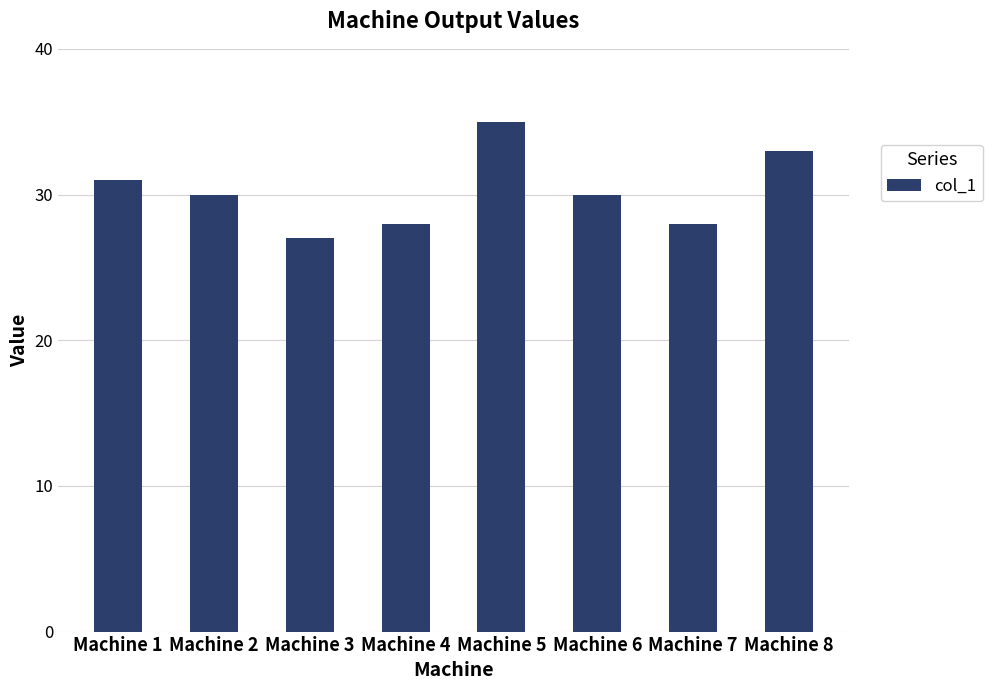

What is the difference between the values at Machine 6 and Machine 7?

2